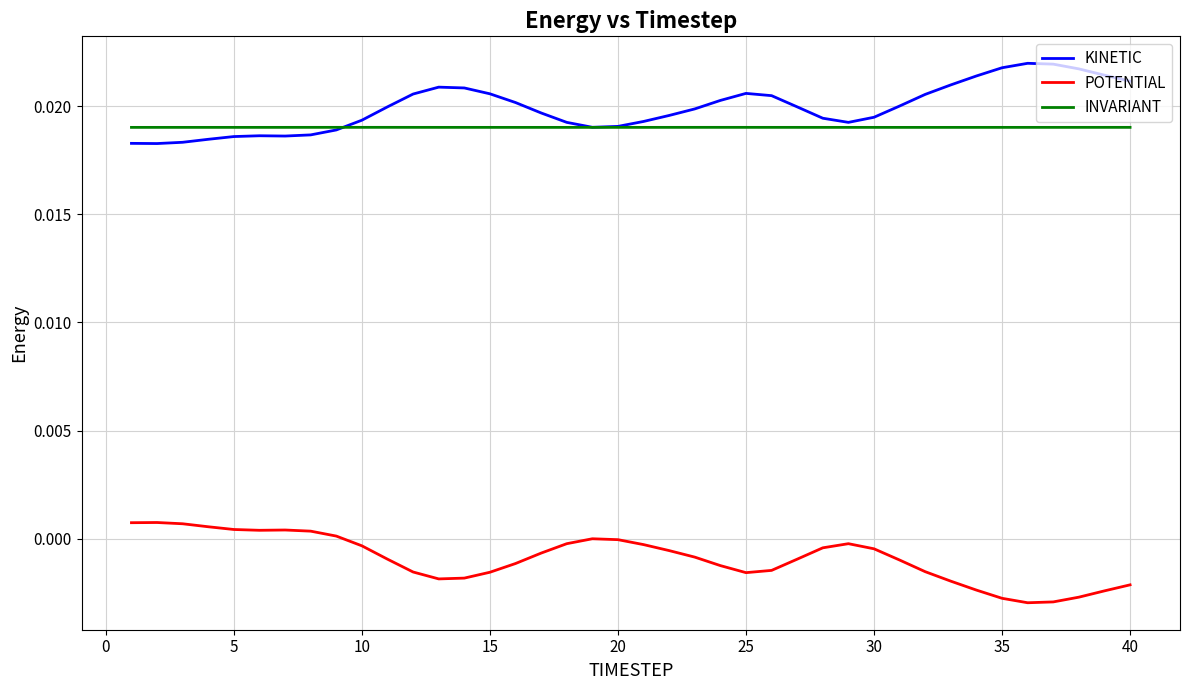

List the series in order of their peak value, highest first.

KINETIC, INVARIANT, POTENTIAL